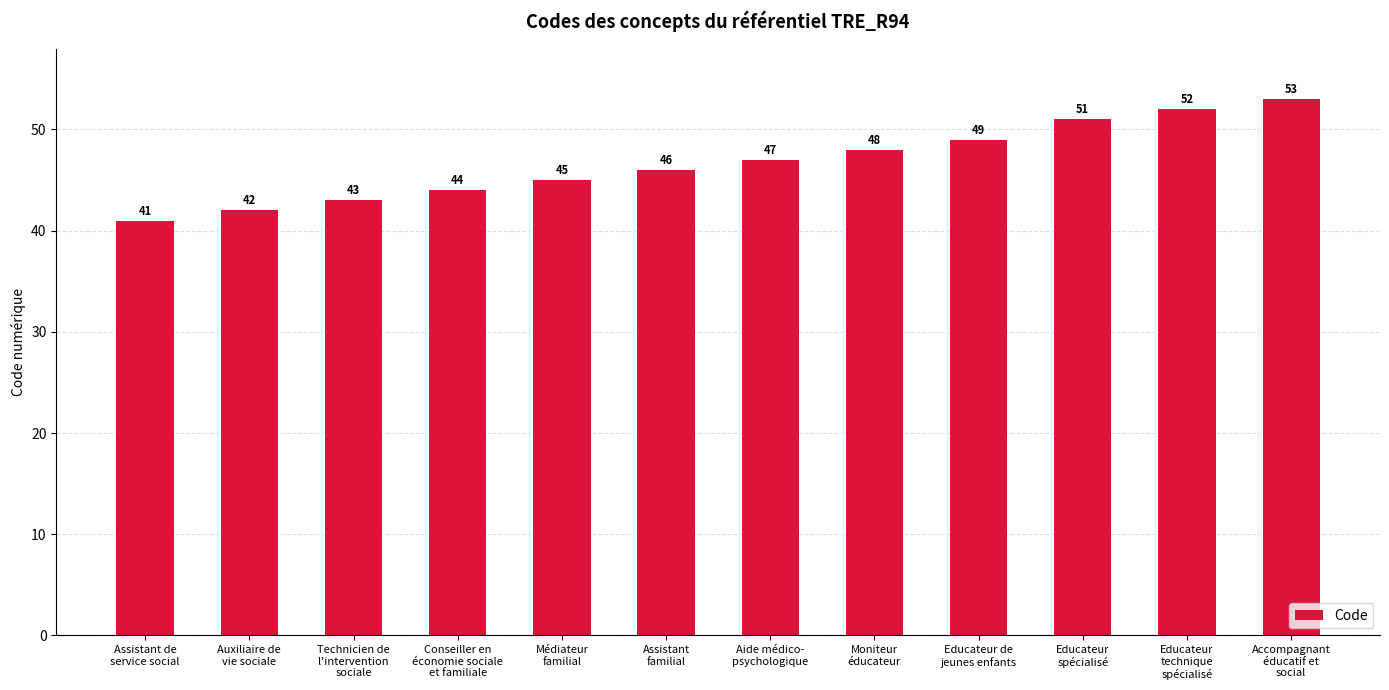

Which label corresponds to the smallest value in the chart?

Assistant de
service social